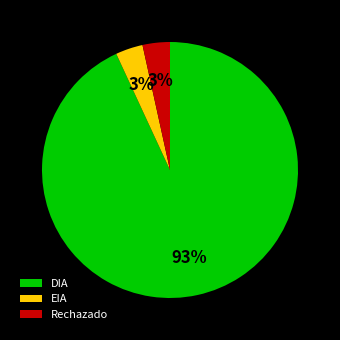

How many slices are in this pie chart?

3